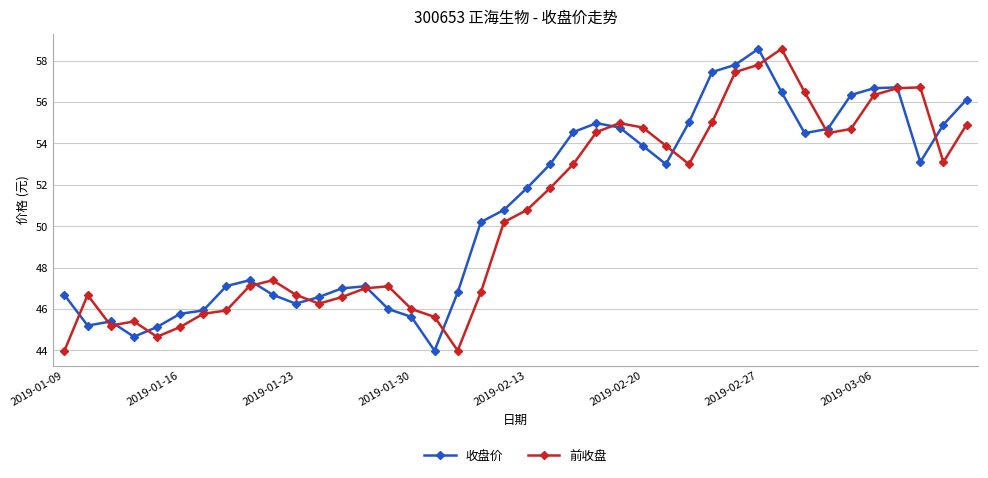

What is the minimum value for 前收盘?

44.0